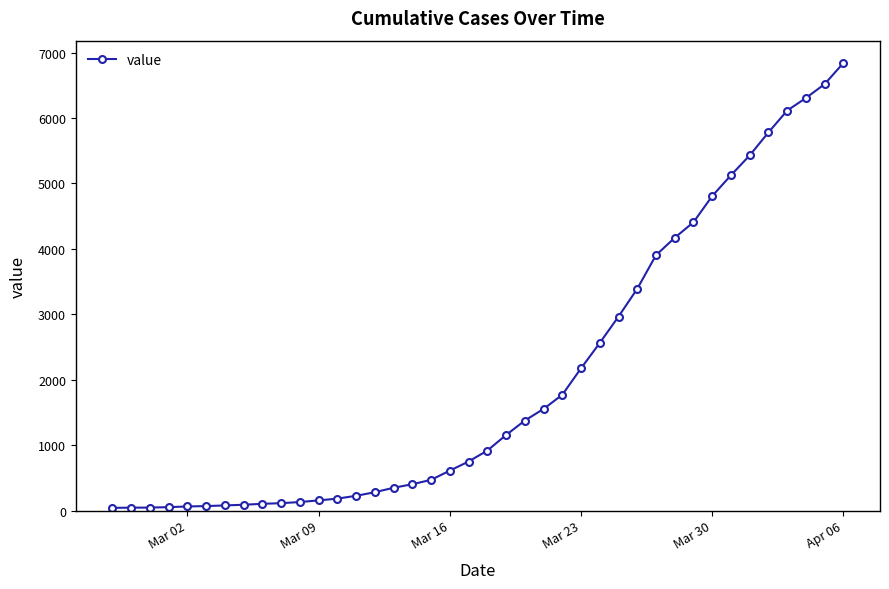

What is the greatest value displayed?

6843